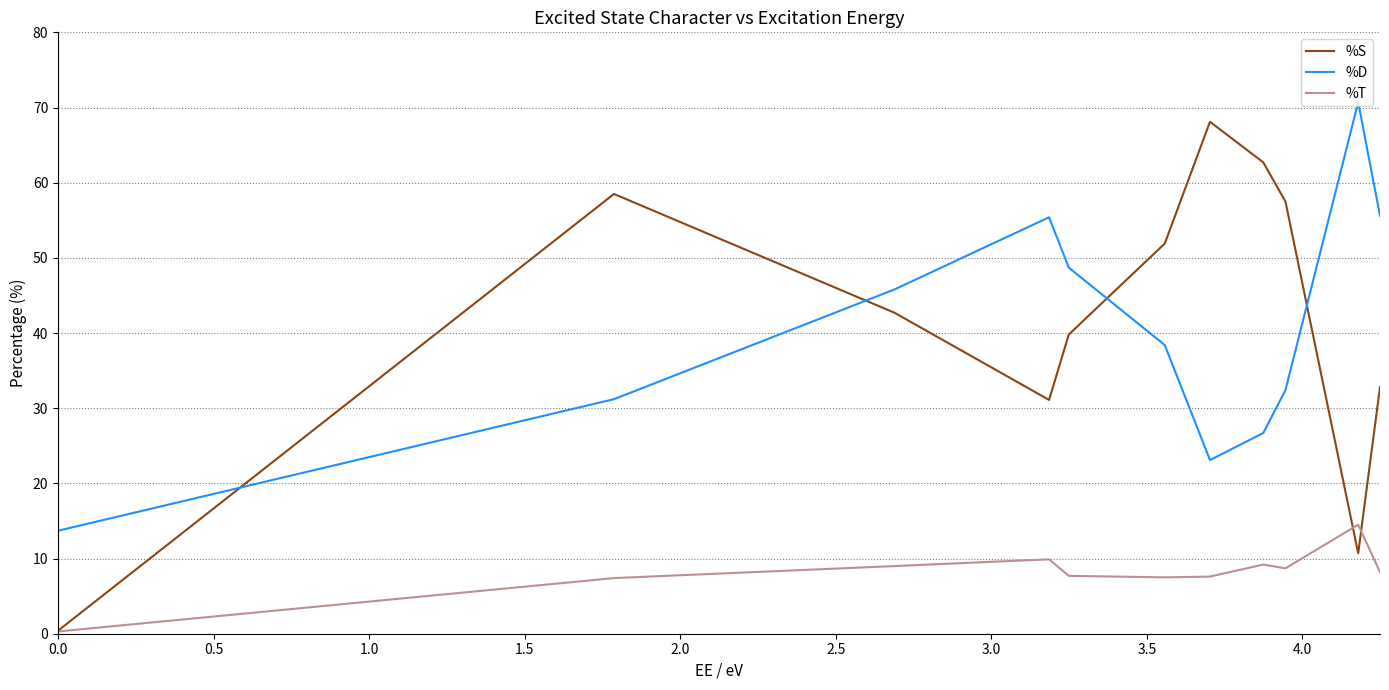

What is the maximum value shown in the chart?

70.7